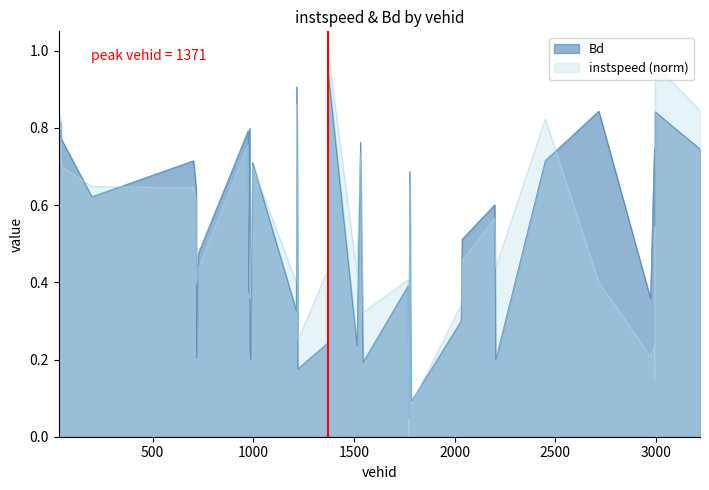

Is it true that instspeed equals 0.4 at 42.0?

False